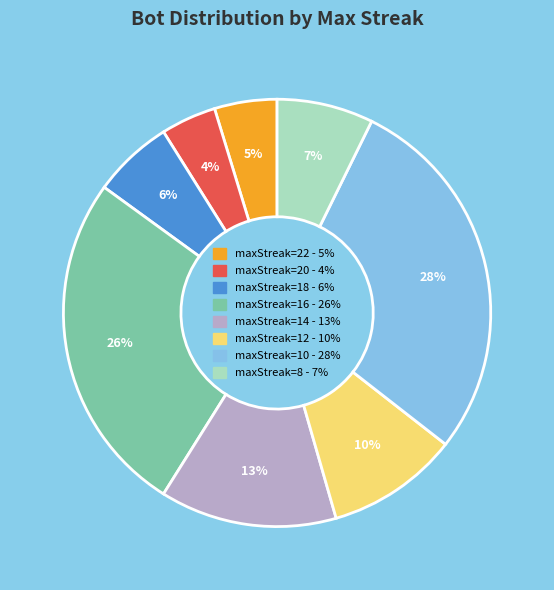

Is there a majority slice in this chart?

No